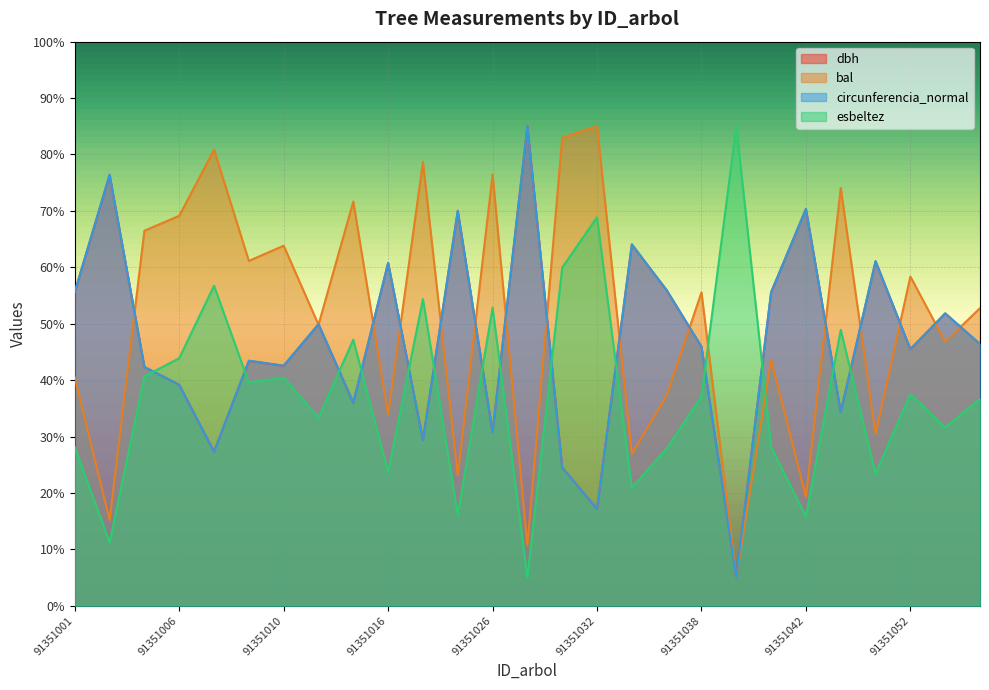

Rank the series at 91351039 from lowest to highest value.

dbh, bal, circunferencia_normal, esbeltez